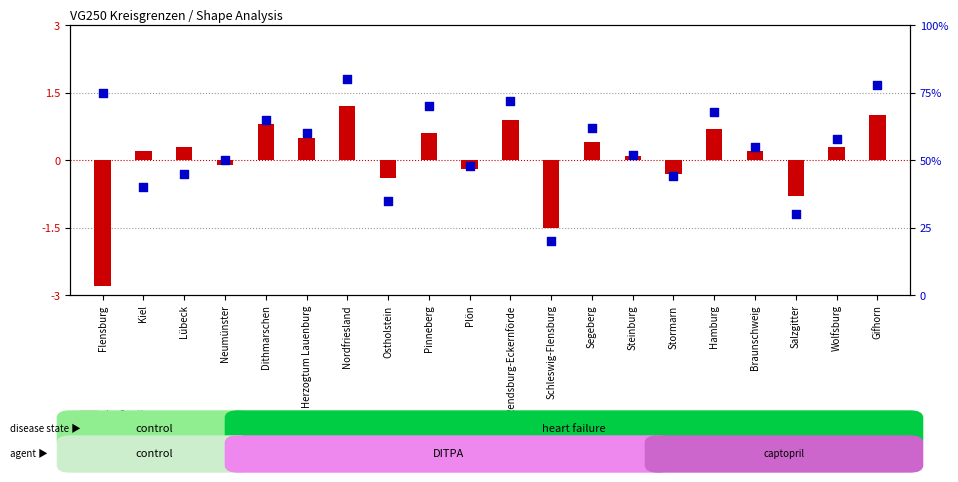

What is the ratio of the value at Kiel to the value at Ostholstein?

1.1